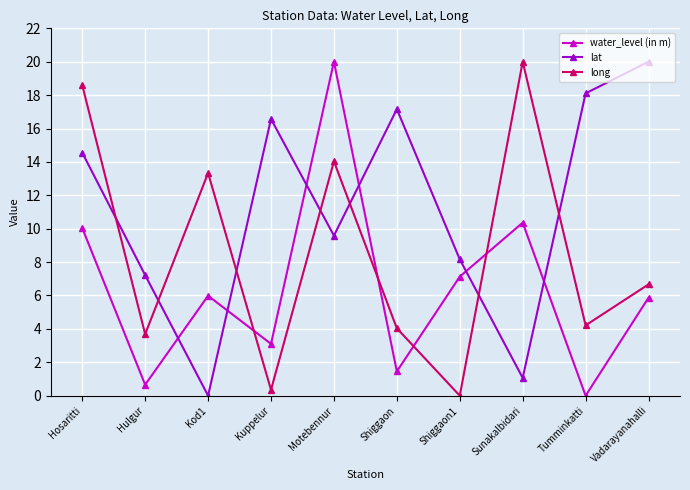

Where does the long series first go above 6?

Hosaritti